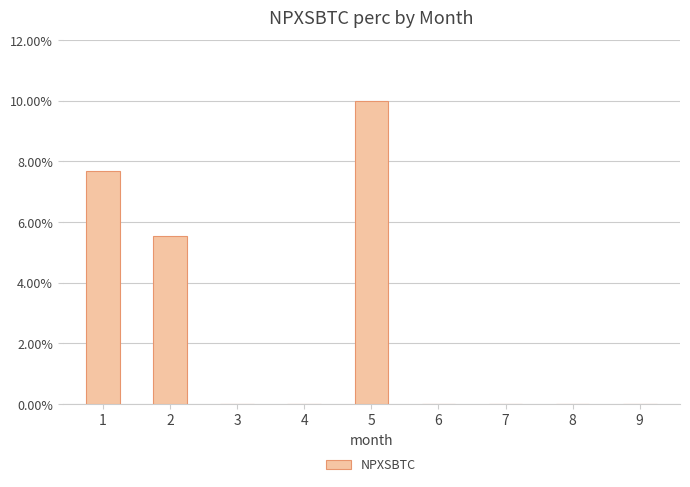

At which category does the chart reach its peak across all series?

5